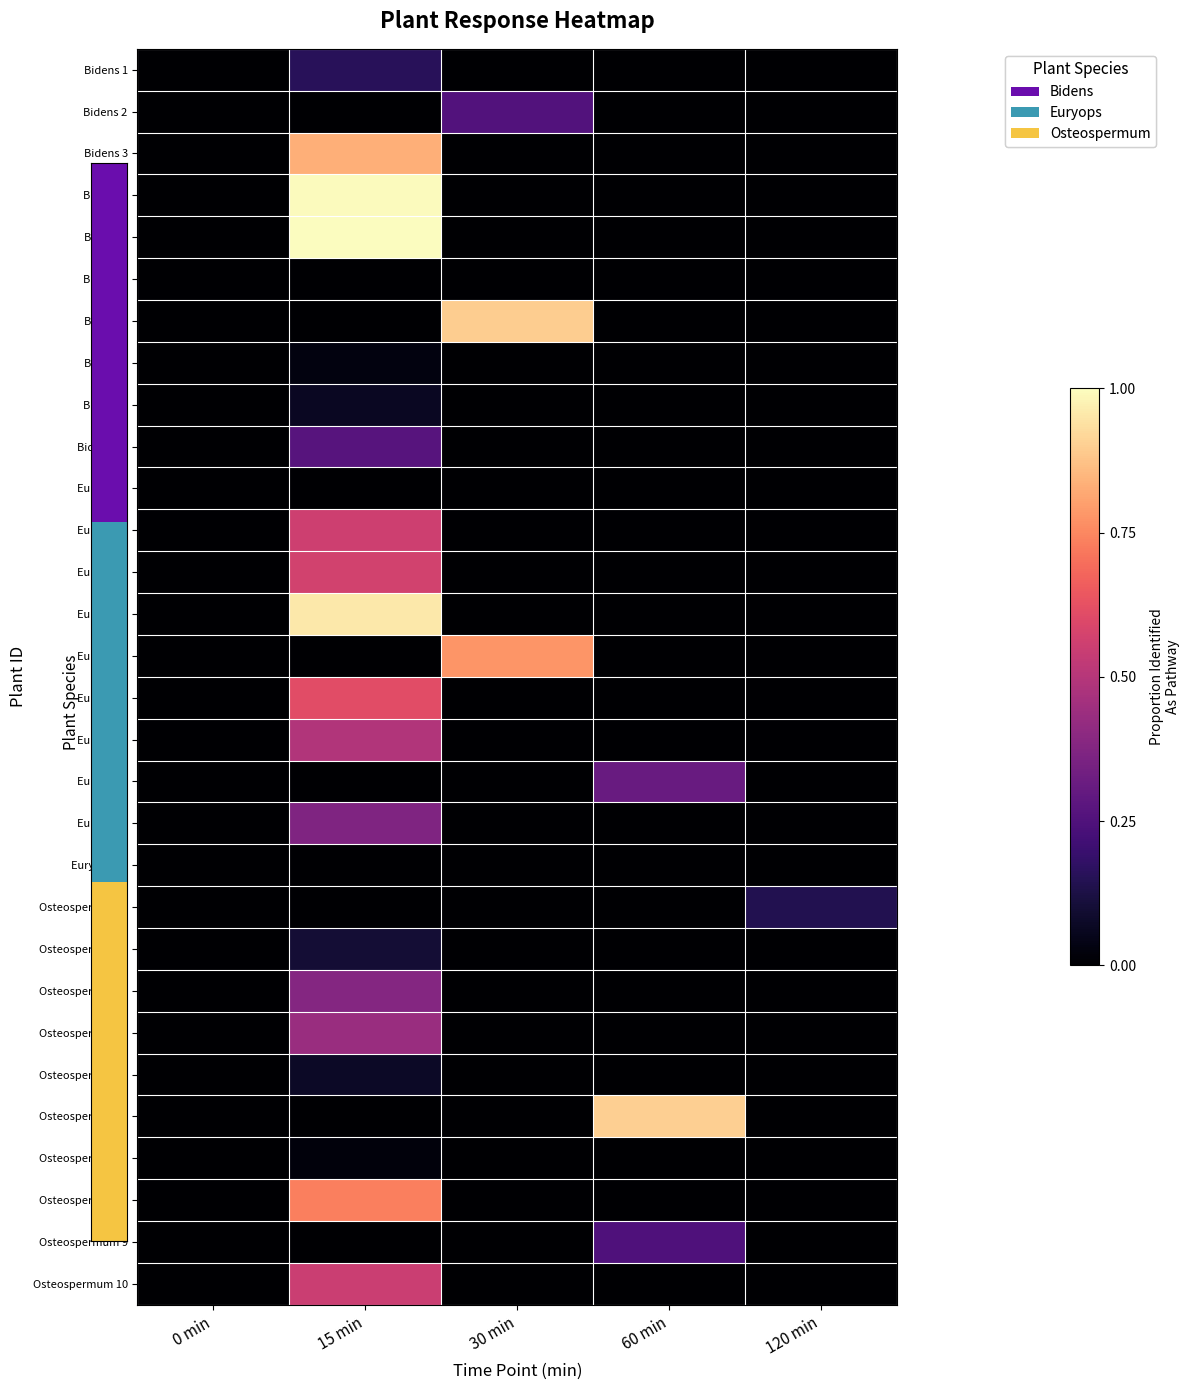

Between 30 min and 120 min, which series saw the biggest shift?

Bidens 7